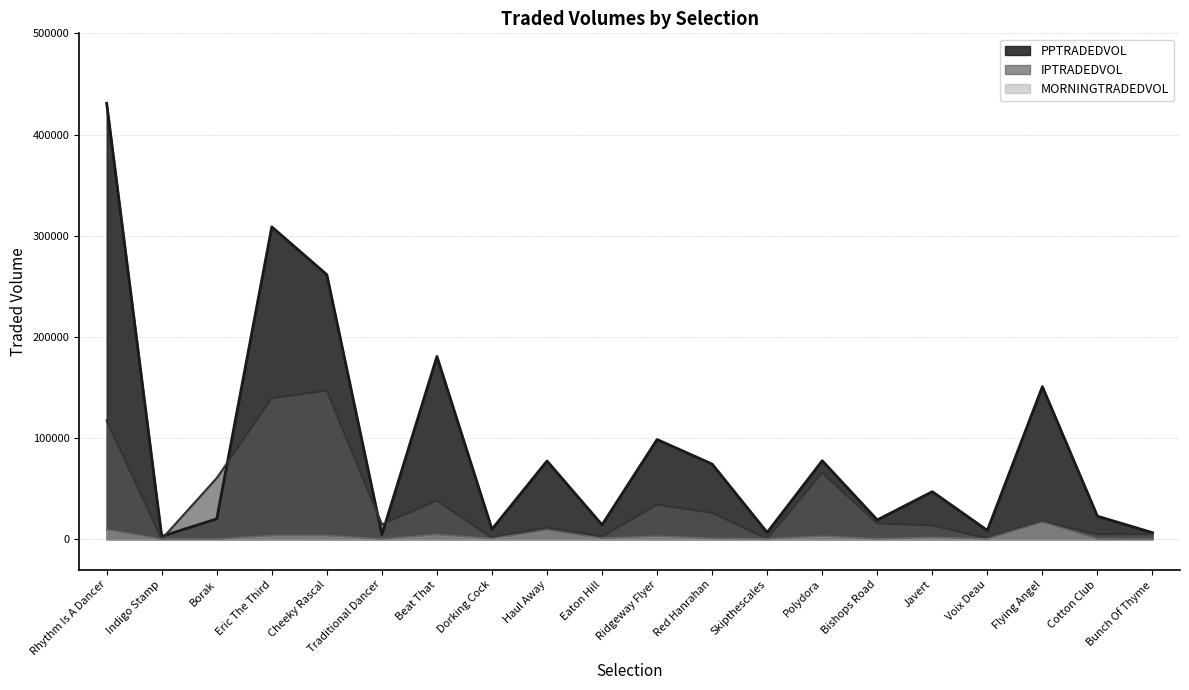

What is the sum of the IPTRADEDVOL values at Beat That and Javert?

51986.5